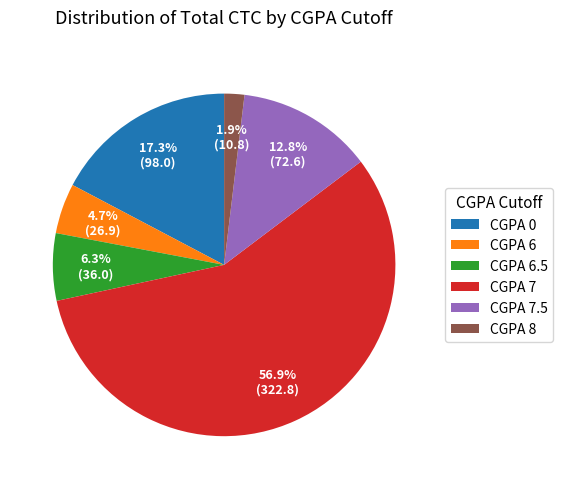

To the nearest percent, what is the difference between the largest and smallest slice percentages?

55%